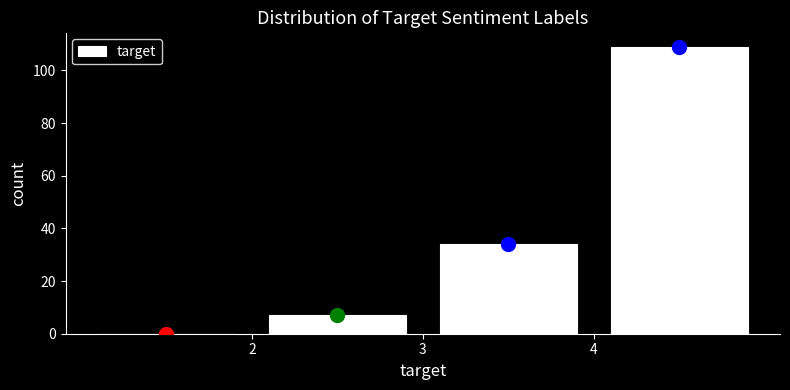

Reading left to right, transcribe this chart: for each bar, give the range it covers on the x-axis and its height. The values are not printed on the chart, so give them approximately, as read against the axis.

1 to 2: 0
2 to 3: 8
3 to 4: 34
4 to 5: 110